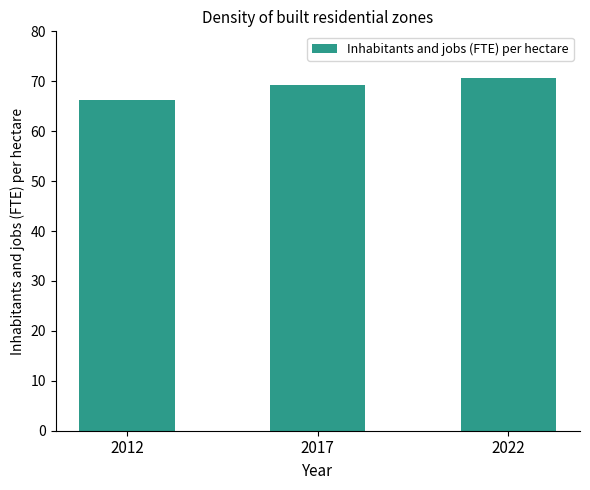

Which category has the highest value across all series?

2022